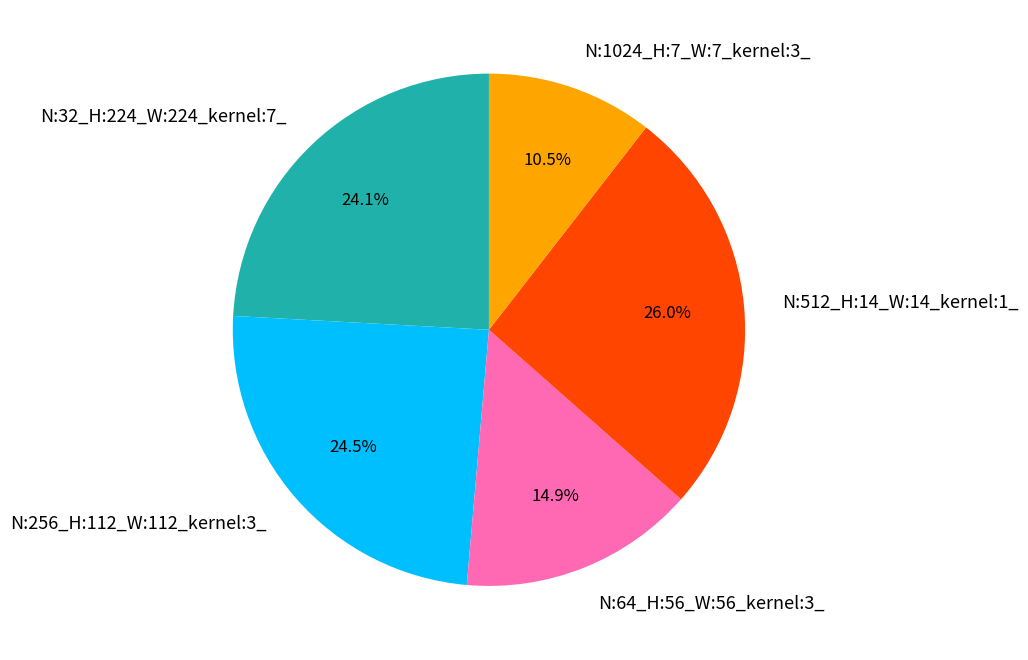

Combined, do N:512_H:14_W:14_kernel:1_ and N:1024_H:7_W:7_kernel:3_ account for over 50%?

No